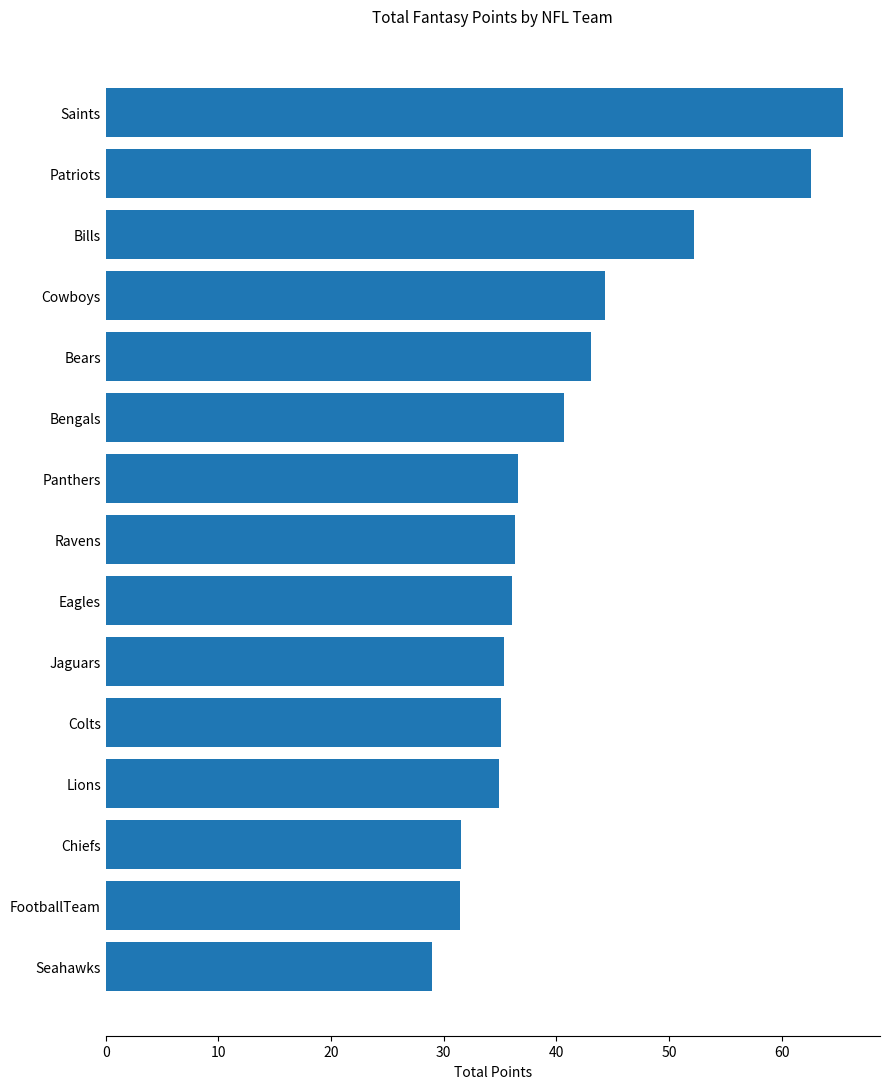

What is the difference between the maximum and second lowest values?

34.0